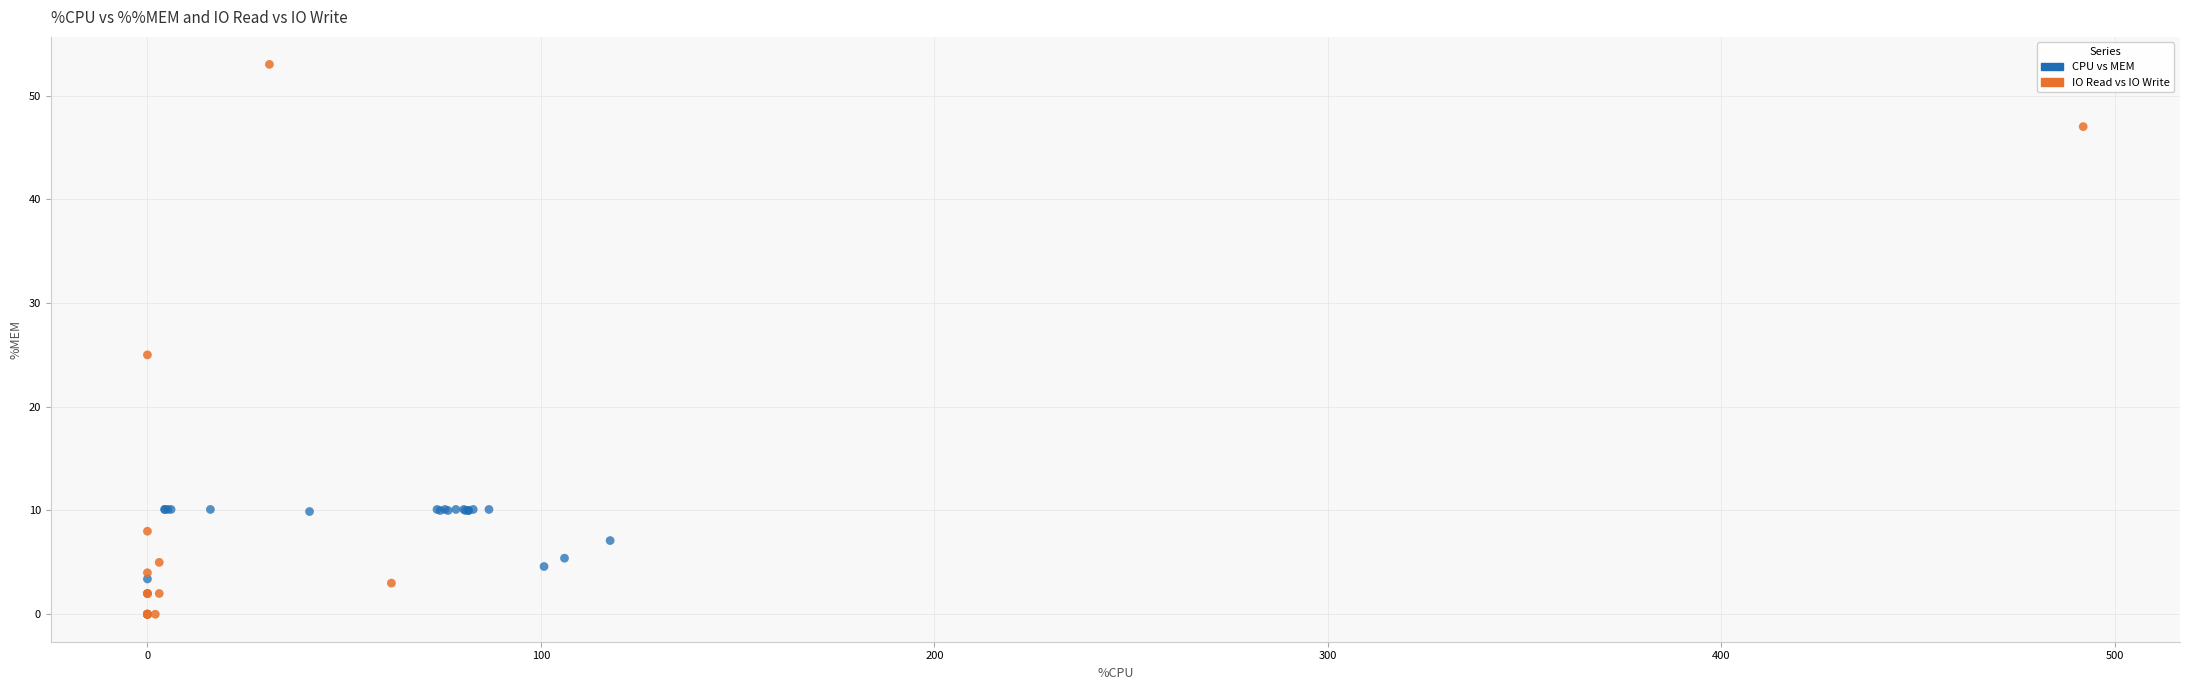

Which series has the largest Y range (max minus min)?

IO Read vs IO Write